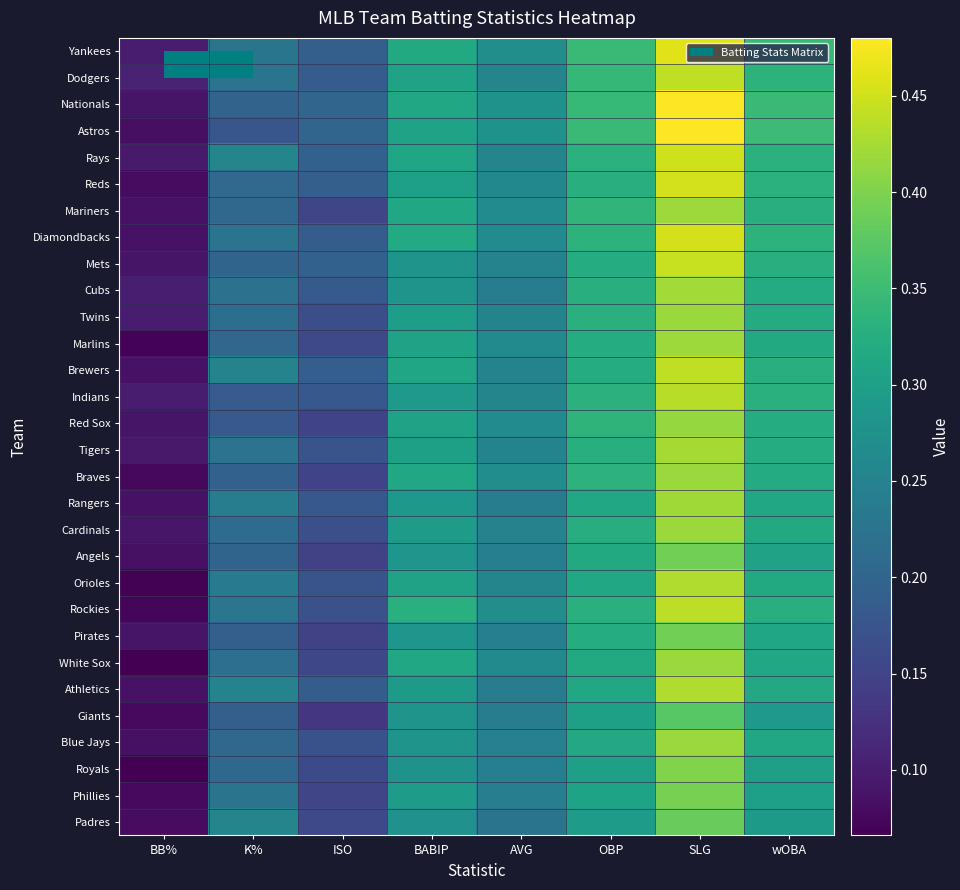

Reading right to left, extract all data points from this chart.

Yankees: wOBA=0.3	SLG=0.5	OBP=0.3	AVG=0.3	BABIP=0.3	ISO=0.2	K%=0.2	BB%=0.1
Dodgers: wOBA=0.3	SLG=0.4	OBP=0.3	AVG=0.3	BABIP=0.3	ISO=0.2	K%=0.2	BB%=0.1
Nationals: wOBA=0.3	SLG=0.5	OBP=0.3	AVG=0.3	BABIP=0.3	ISO=0.2	K%=0.2	BB%=0.1
Astros: wOBA=0.3	SLG=0.5	OBP=0.3	AVG=0.3	BABIP=0.3	ISO=0.2	K%=0.2	BB%=0.1
Rays: wOBA=0.3	SLG=0.5	OBP=0.3	AVG=0.3	BABIP=0.3	ISO=0.2	K%=0.3	BB%=0.1
Reds: wOBA=0.3	SLG=0.5	OBP=0.3	AVG=0.3	BABIP=0.3	ISO=0.2	K%=0.2	BB%=0.1
Mariners: wOBA=0.3	SLG=0.4	OBP=0.3	AVG=0.3	BABIP=0.3	ISO=0.2	K%=0.2	BB%=0.1
Diamondbacks: wOBA=0.3	SLG=0.5	OBP=0.3	AVG=0.3	BABIP=0.3	ISO=0.2	K%=0.2	BB%=0.1
Mets: wOBA=0.3	SLG=0.4	OBP=0.3	AVG=0.3	BABIP=0.3	ISO=0.2	K%=0.2	BB%=0.1
Cubs: wOBA=0.3	SLG=0.4	OBP=0.3	AVG=0.2	BABIP=0.3	ISO=0.2	K%=0.2	BB%=0.1
Twins: wOBA=0.3	SLG=0.4	OBP=0.3	AVG=0.3	BABIP=0.3	ISO=0.2	K%=0.2	BB%=0.1
Marlins: wOBA=0.3	SLG=0.4	OBP=0.3	AVG=0.3	BABIP=0.3	ISO=0.2	K%=0.2	BB%=0.1
Brewers: wOBA=0.3	SLG=0.4	OBP=0.3	AVG=0.3	BABIP=0.3	ISO=0.2	K%=0.3	BB%=0.1
Indians: wOBA=0.3	SLG=0.4	OBP=0.3	AVG=0.3	BABIP=0.3	ISO=0.2	K%=0.2	BB%=0.1
Red Sox: wOBA=0.3	SLG=0.4	OBP=0.3	AVG=0.3	BABIP=0.3	ISO=0.1	K%=0.2	BB%=0.1
Tigers: wOBA=0.3	SLG=0.4	OBP=0.3	AVG=0.3	BABIP=0.3	ISO=0.2	K%=0.2	BB%=0.1
Braves: wOBA=0.3	SLG=0.4	OBP=0.3	AVG=0.3	BABIP=0.3	ISO=0.1	K%=0.2	BB%=0.1
Rangers: wOBA=0.3	SLG=0.4	OBP=0.3	AVG=0.2	BABIP=0.3	ISO=0.2	K%=0.2	BB%=0.1
Cardinals: wOBA=0.3	SLG=0.4	OBP=0.3	AVG=0.3	BABIP=0.3	ISO=0.2	K%=0.2	BB%=0.1
Angels: wOBA=0.3	SLG=0.4	OBP=0.3	AVG=0.2	BABIP=0.3	ISO=0.1	K%=0.2	BB%=0.1
Orioles: wOBA=0.3	SLG=0.4	OBP=0.3	AVG=0.3	BABIP=0.3	ISO=0.2	K%=0.2	BB%=0.1
Rockies: wOBA=0.3	SLG=0.4	OBP=0.3	AVG=0.3	BABIP=0.3	ISO=0.2	K%=0.2	BB%=0.1
Pirates: wOBA=0.3	SLG=0.4	OBP=0.3	AVG=0.2	BABIP=0.3	ISO=0.1	K%=0.2	BB%=0.1
White Sox: wOBA=0.3	SLG=0.4	OBP=0.3	AVG=0.3	BABIP=0.3	ISO=0.2	K%=0.2	BB%=0.1
Athletics: wOBA=0.3	SLG=0.4	OBP=0.3	AVG=0.2	BABIP=0.3	ISO=0.2	K%=0.2	BB%=0.1
Giants: wOBA=0.3	SLG=0.4	OBP=0.3	AVG=0.2	BABIP=0.3	ISO=0.1	K%=0.2	BB%=0.1
Blue Jays: wOBA=0.3	SLG=0.4	OBP=0.3	AVG=0.2	BABIP=0.3	ISO=0.2	K%=0.2	BB%=0.1
Royals: wOBA=0.3	SLG=0.4	OBP=0.3	AVG=0.2	BABIP=0.3	ISO=0.2	K%=0.2	BB%=0.1
Phillies: wOBA=0.3	SLG=0.4	OBP=0.3	AVG=0.2	BABIP=0.3	ISO=0.2	K%=0.2	BB%=0.1
Padres: wOBA=0.3	SLG=0.4	OBP=0.3	AVG=0.2	BABIP=0.3	ISO=0.2	K%=0.3	BB%=0.1